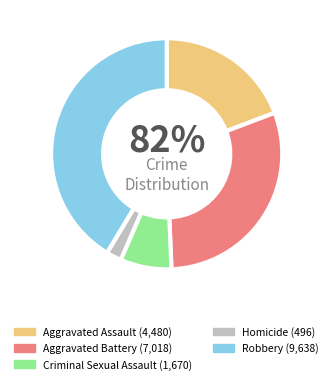

The Aggravated Battery slice represents 42% of the pie. True or false?

False